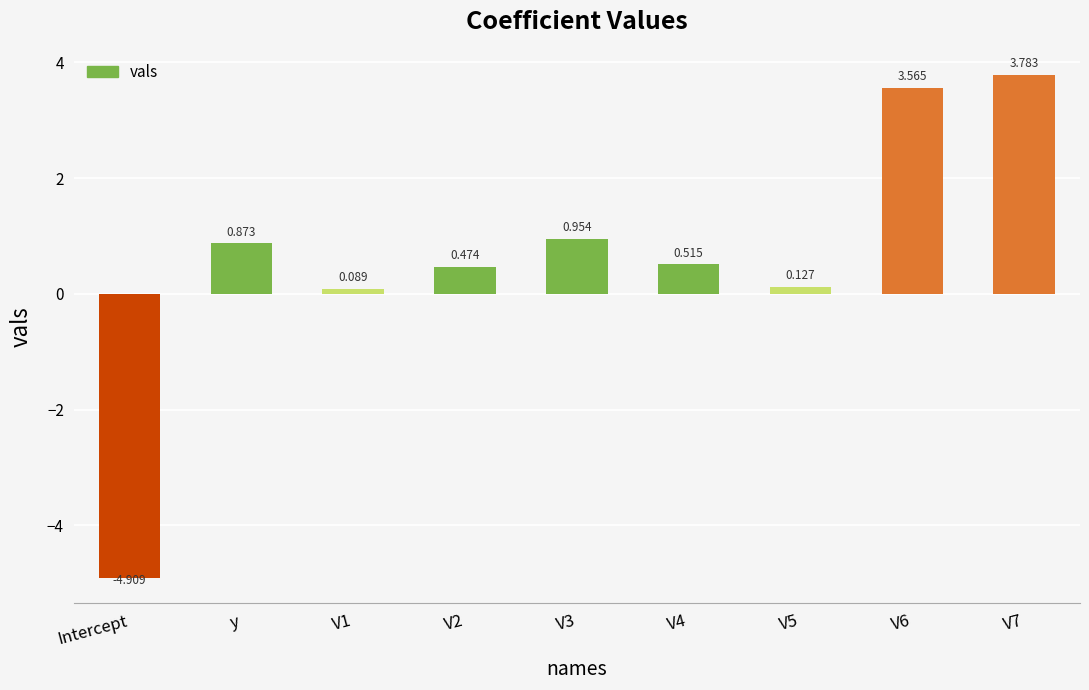

How many data points are less than 0?

1